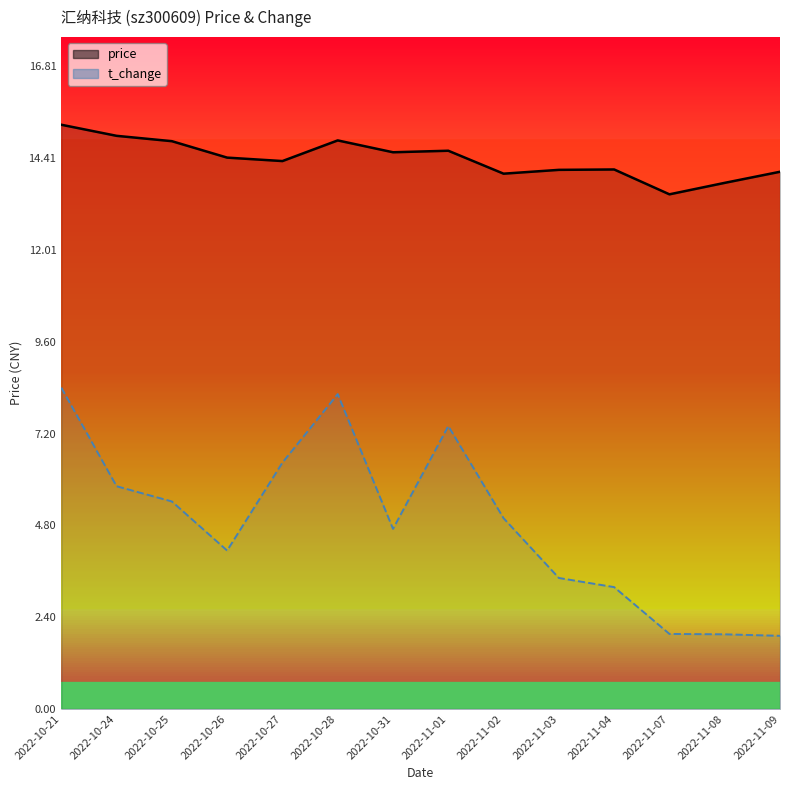

At which label does price first exceed 14?

2022-10-21